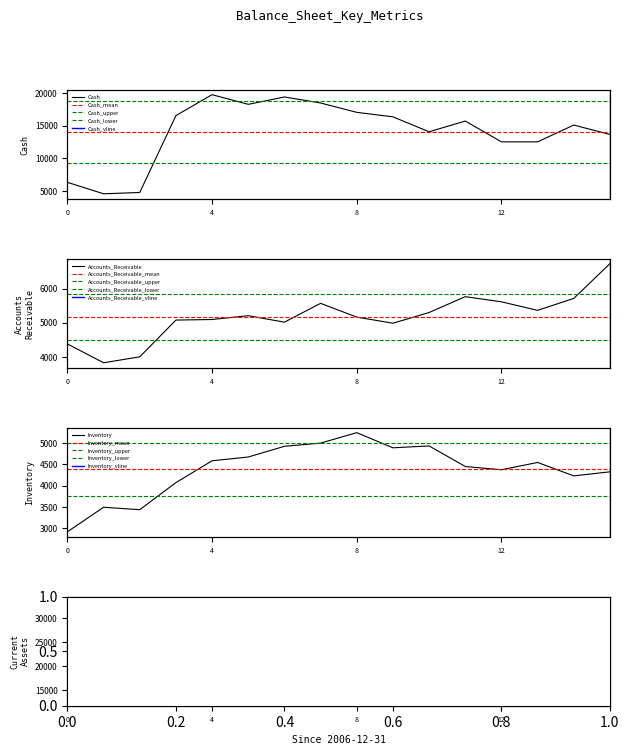

The Inventory series shows 9202 at 8. True or false?

False